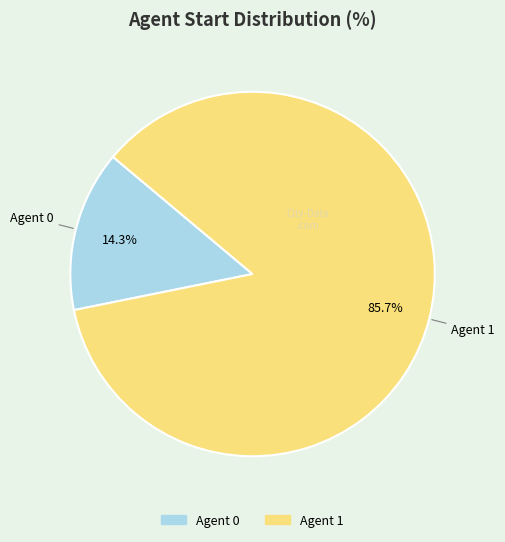

Is there a majority slice in this chart?

Yes